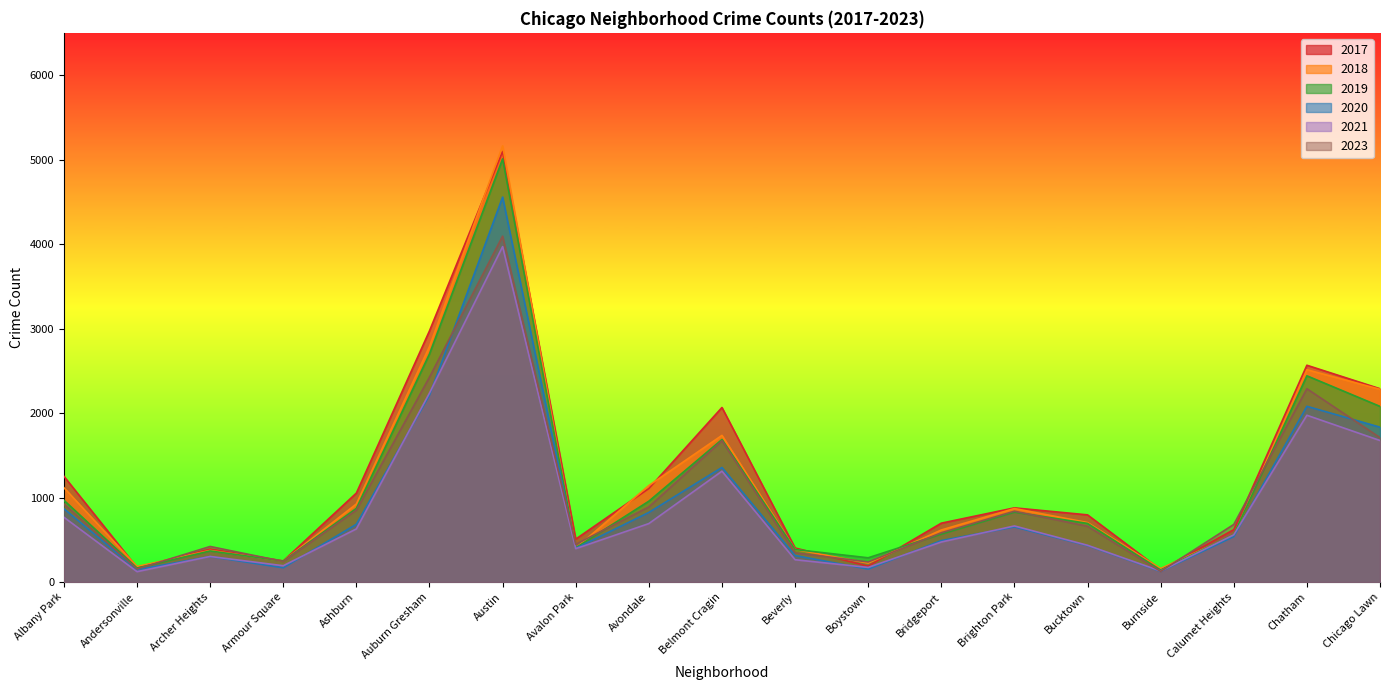

What position from the left is Bucktown?

15